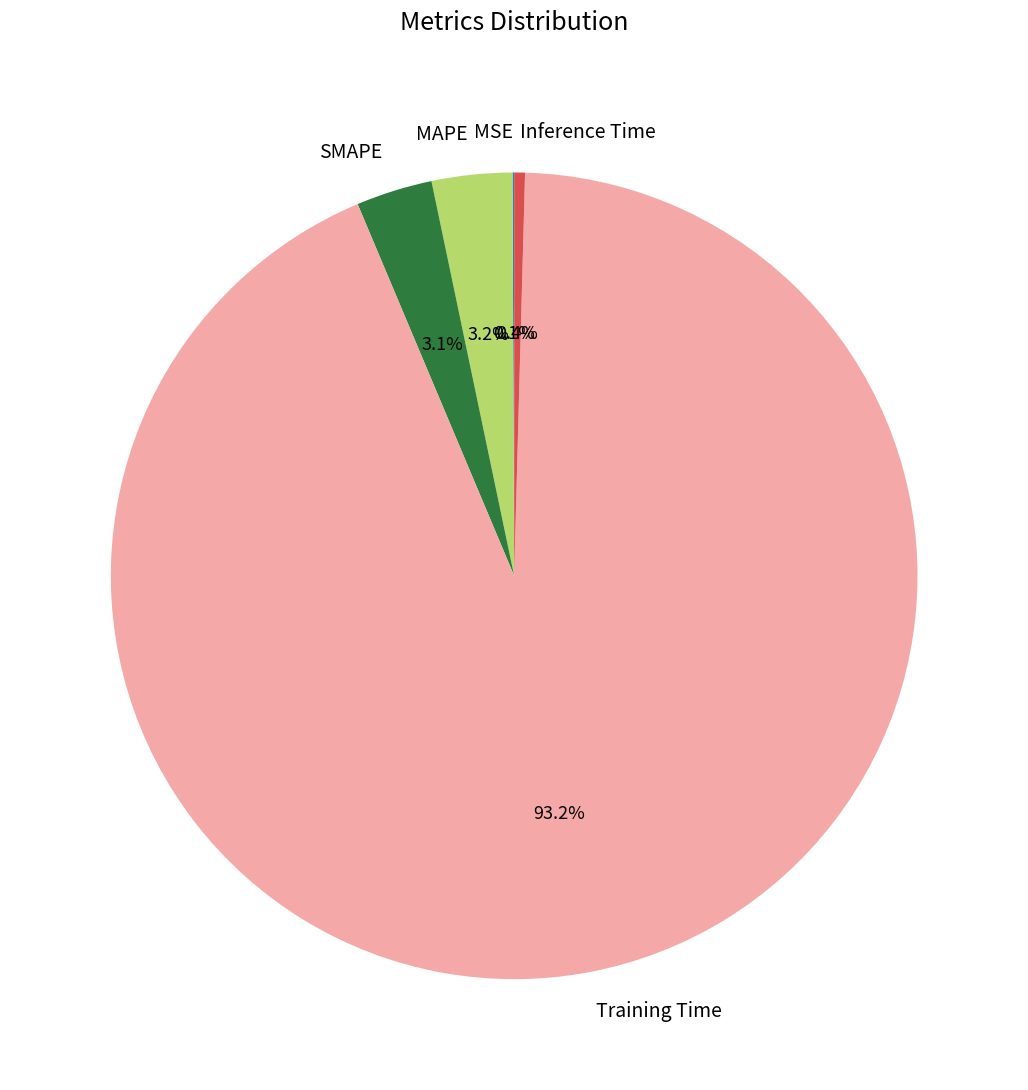

Is it true that MAPE is 3% of the pie?

True